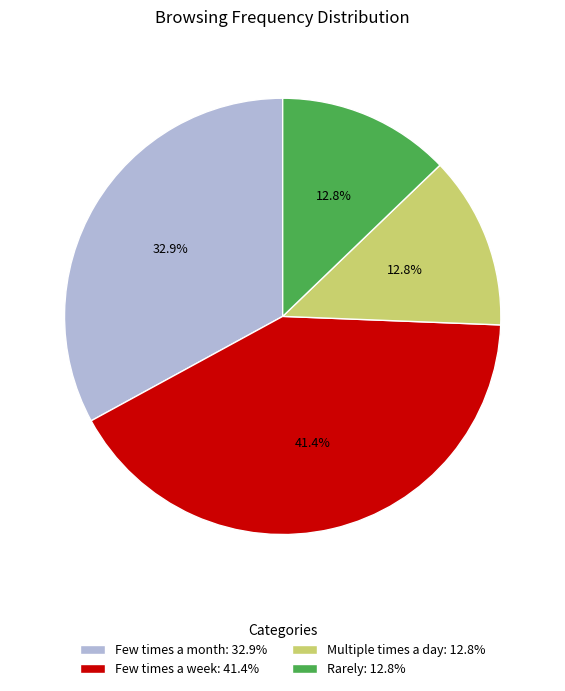

What is the total percentage of Few times a month and Few times a week?

74.4%